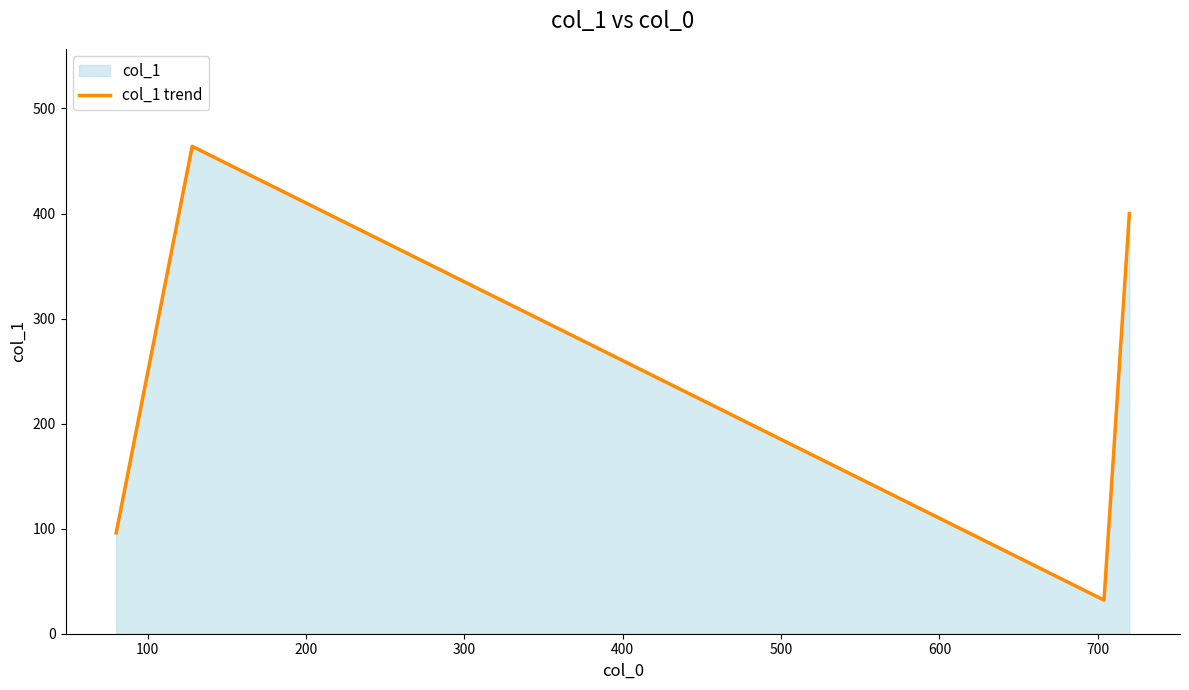

True or false: the data has more than 0 interior local peaks.

True